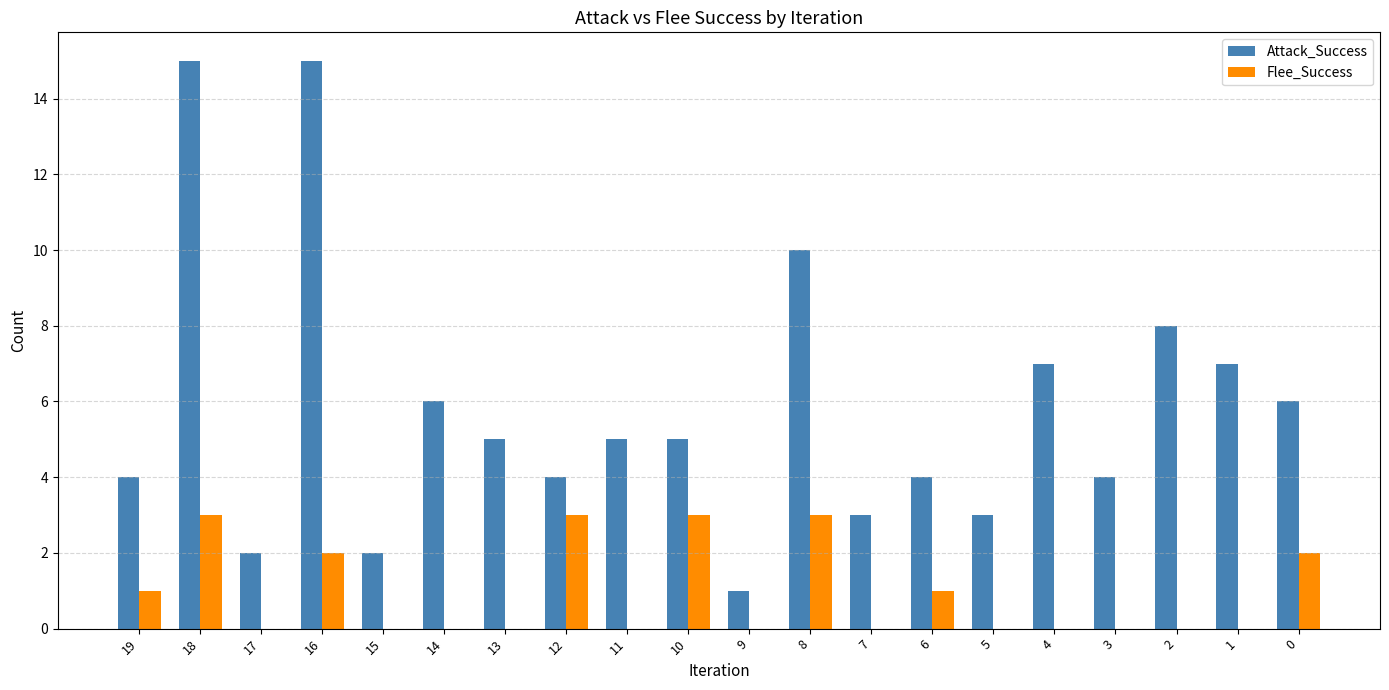

Where is Attack_Success nearest to the value 8?

2